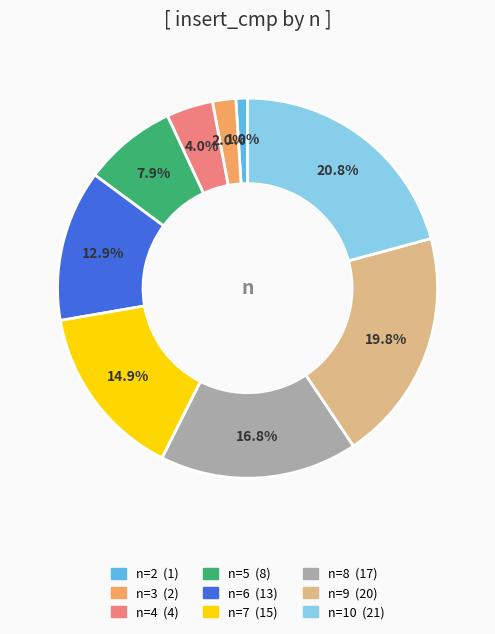

Is there any slice that represents more than half of the pie?

No